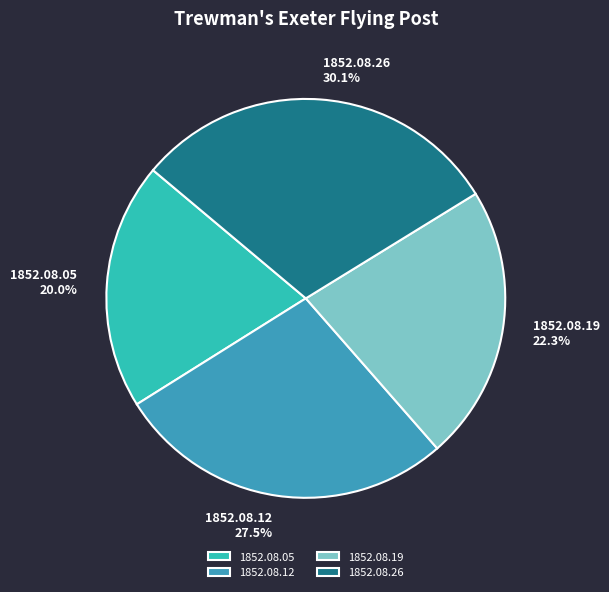

Rank the categories by value from lowest to highest.

1852.08.05, 1852.08.19, 1852.08.12, 1852.08.26